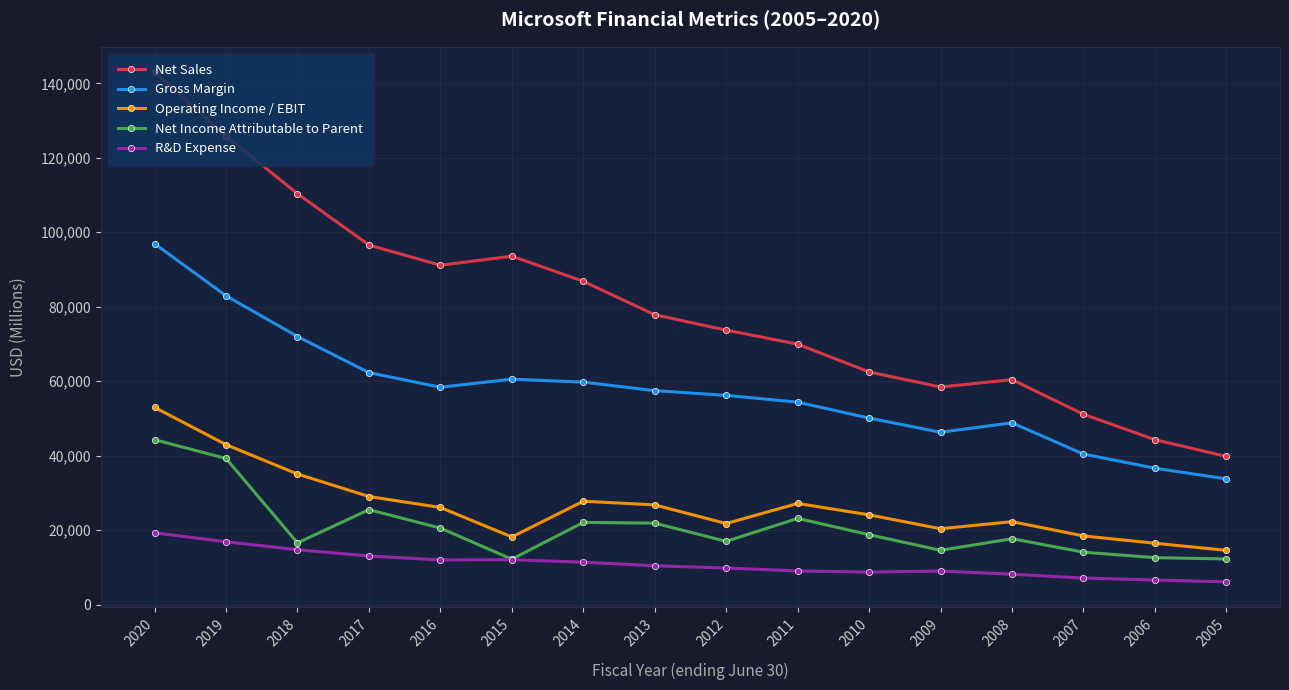

At which category is the sum across all series the highest?

2020